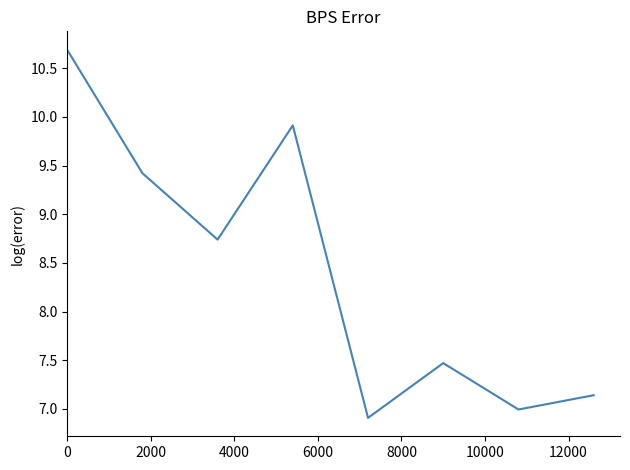

What is the sum of all values?

67.3